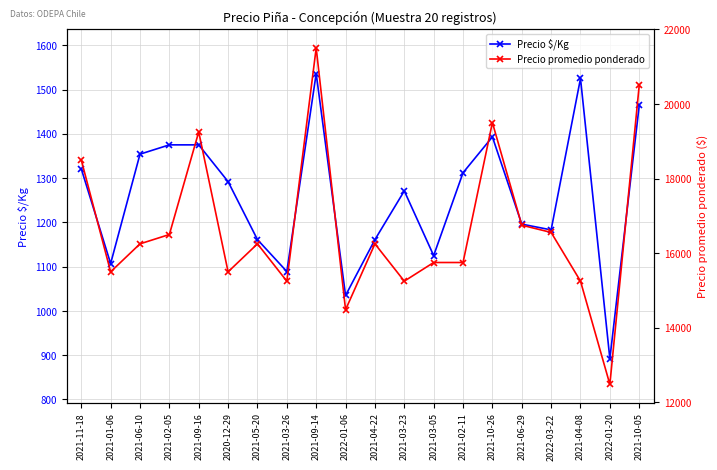

What is the sum of all Precio promedio ponderado values?

333024